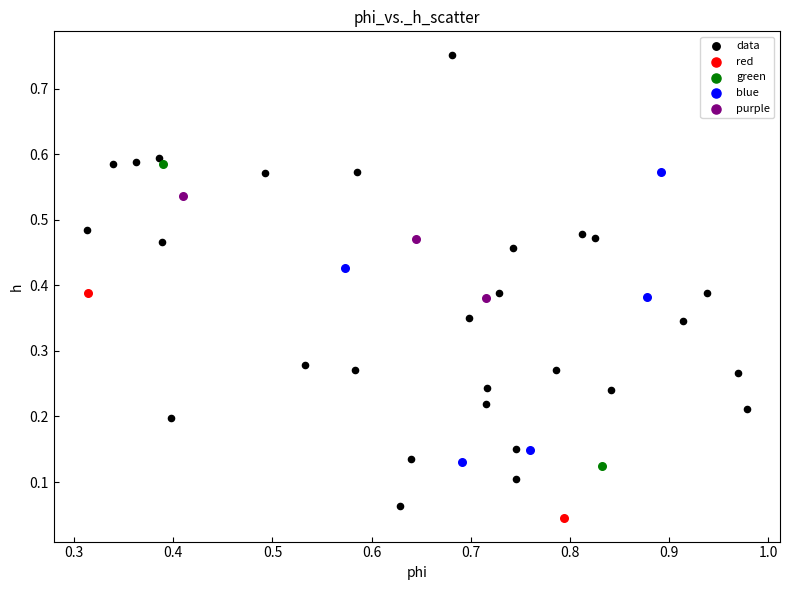

What are all the series names shown in the legend?

data, red, green, blue, purple